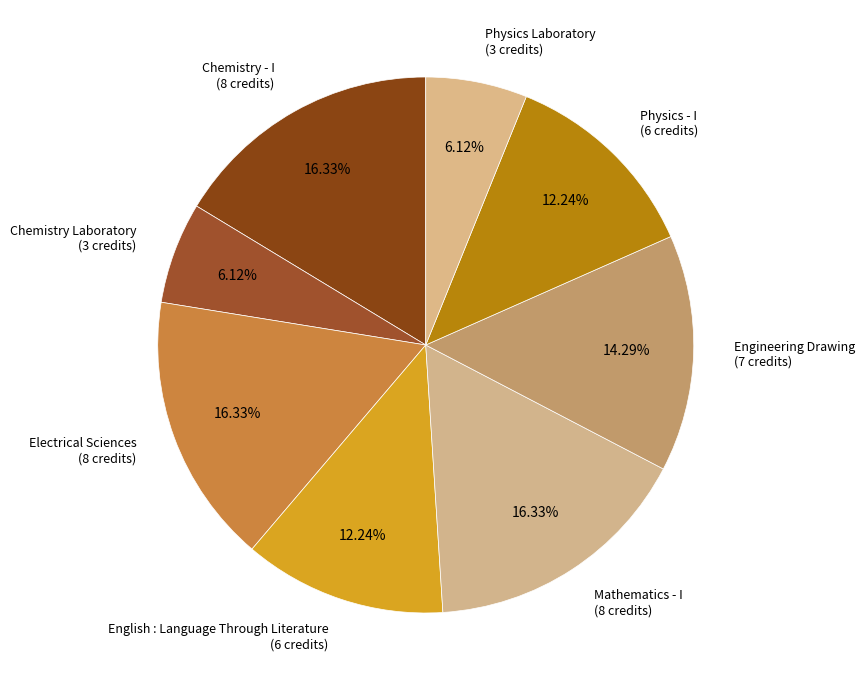

Combined, do English : Language Through Literature and Chemistry Laboratory account for over 50%?

No